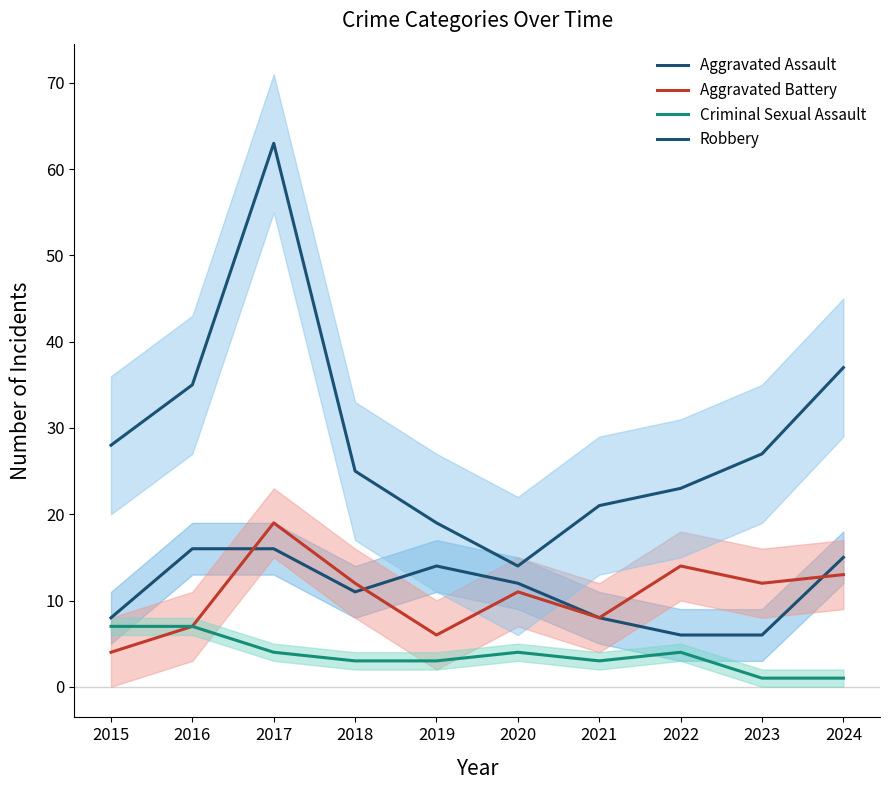

List the series in order of their peak value, lowest first.

Criminal Sexual Assault, Aggravated Assault, Aggravated Battery, Robbery